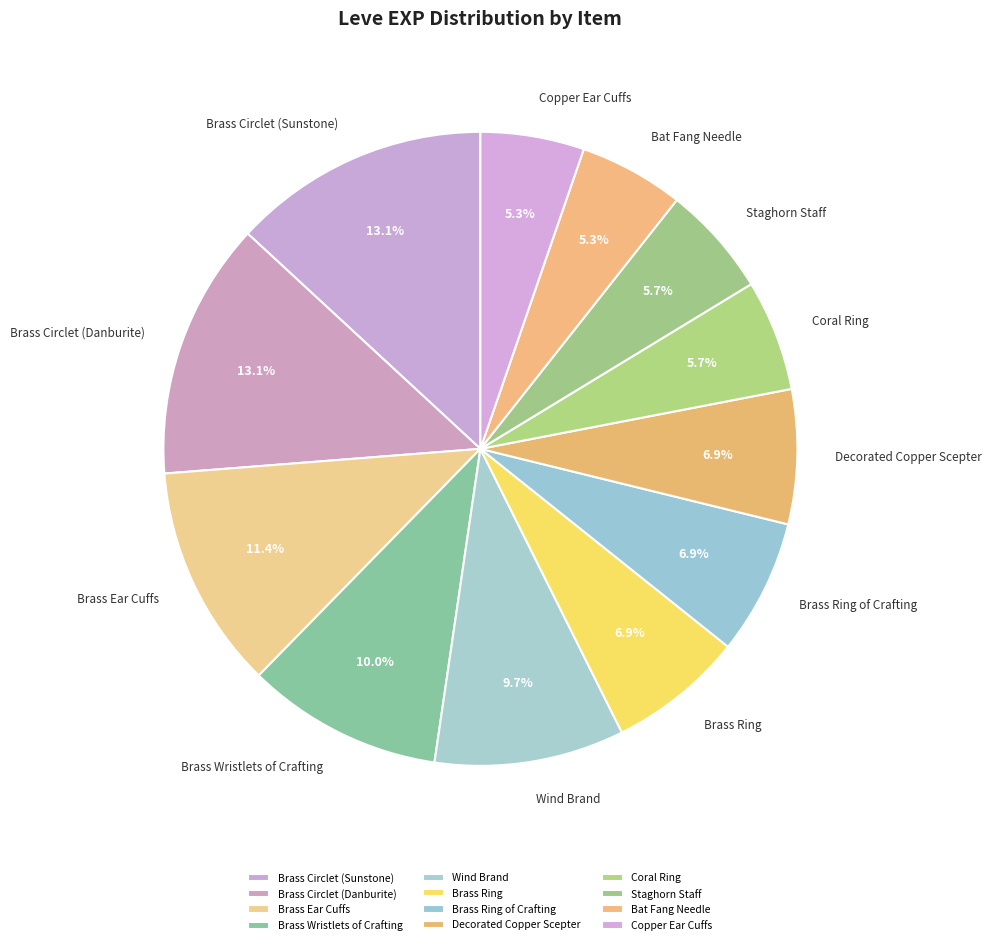

Is there any slice that represents more than half of the pie?

No